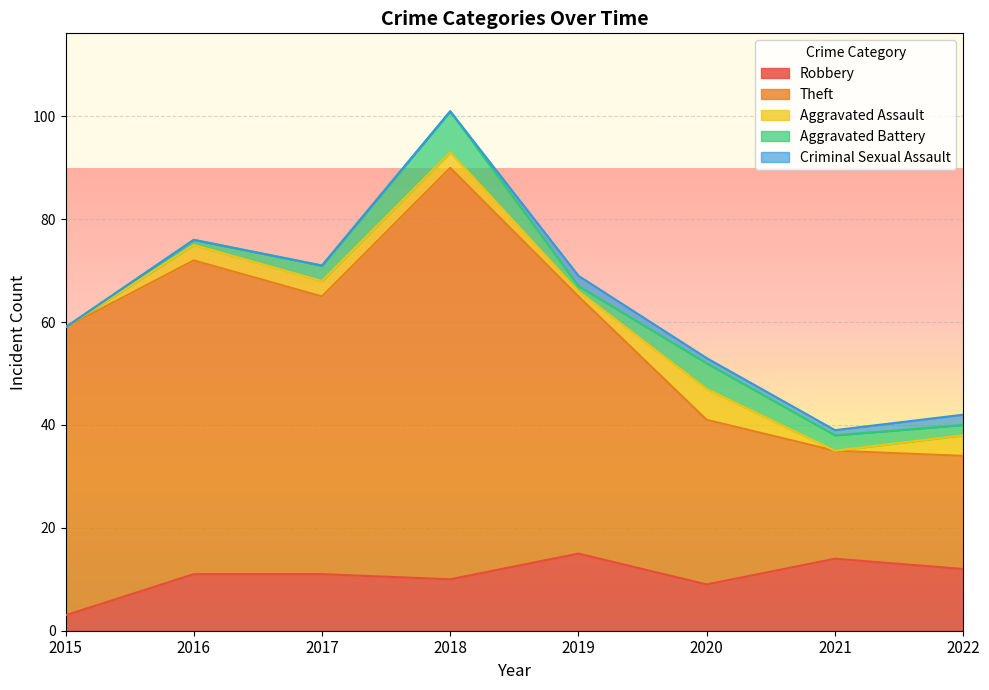

What is the total value across all series at 2018?

101